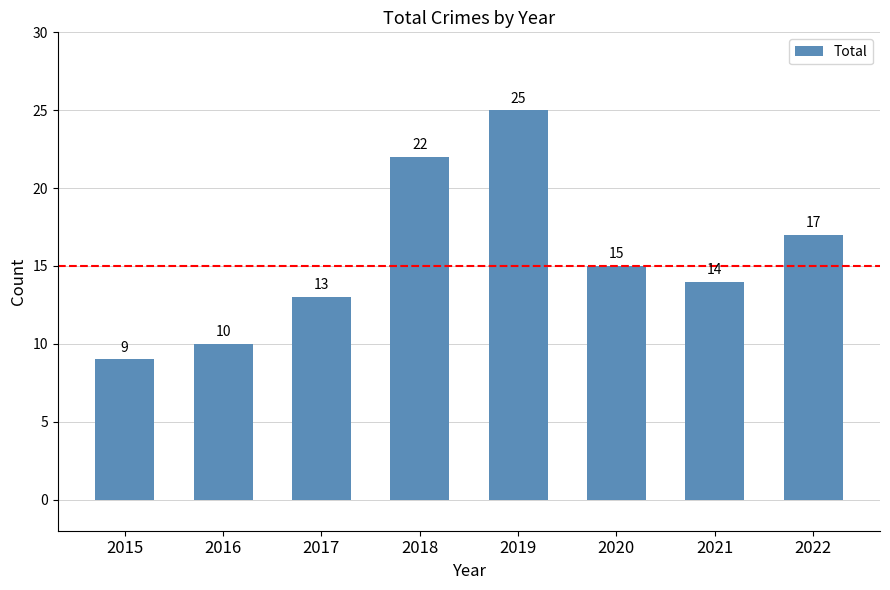

What is the minimum value shown in the chart?

9